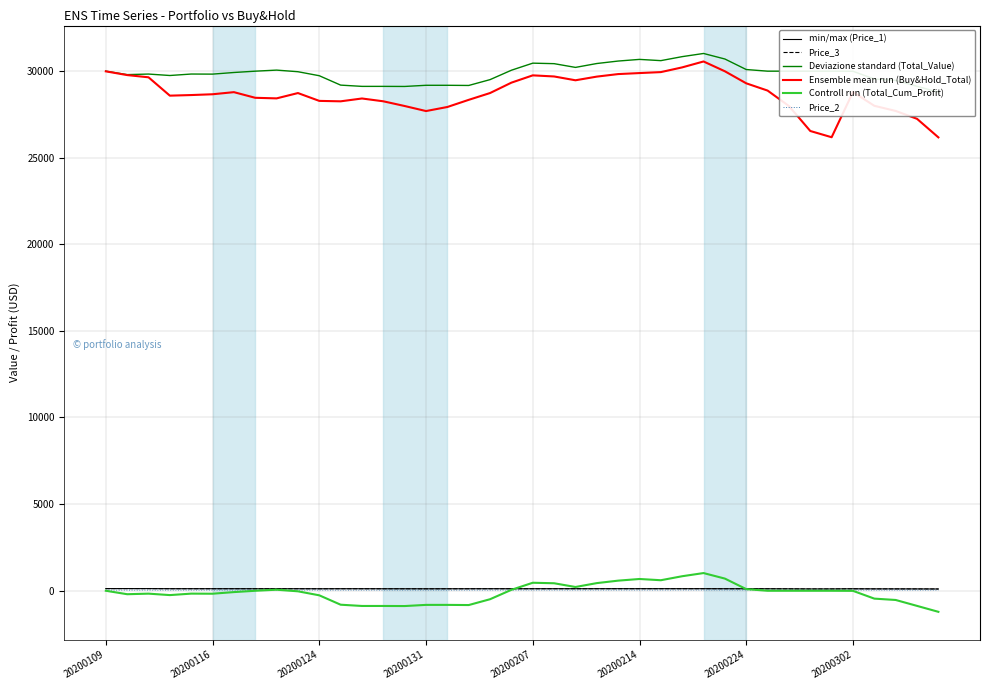

How many data points in Controll run (Total_Cum_Profit) are less than -10?

21